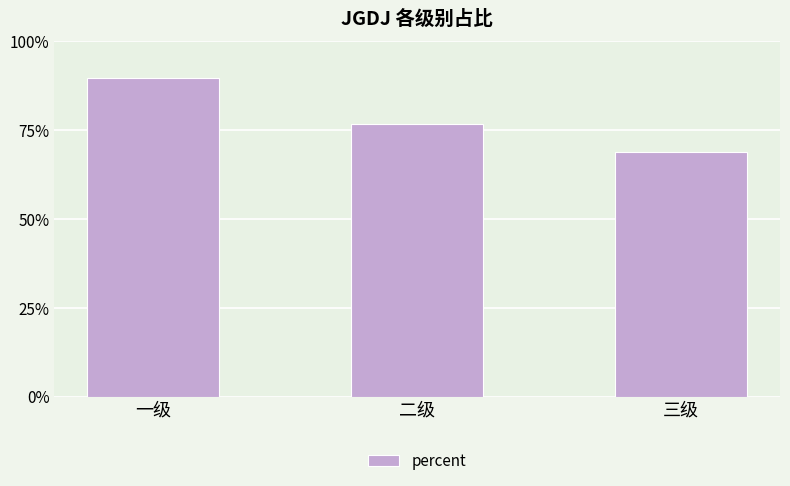

Are the bars horizontal?

No